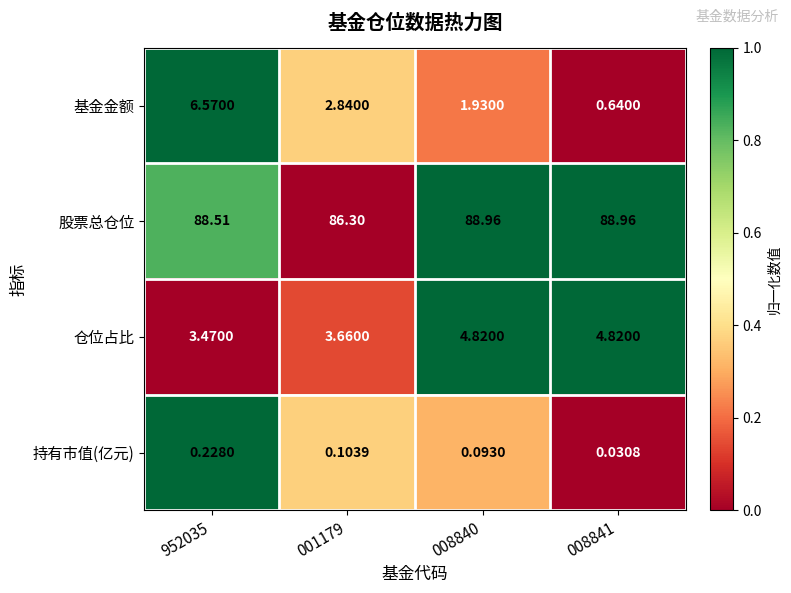

Rank the series by their maximum value, from lowest to highest.

持有市值(亿元), 仓位占比, 基金金额, 股票总仓位